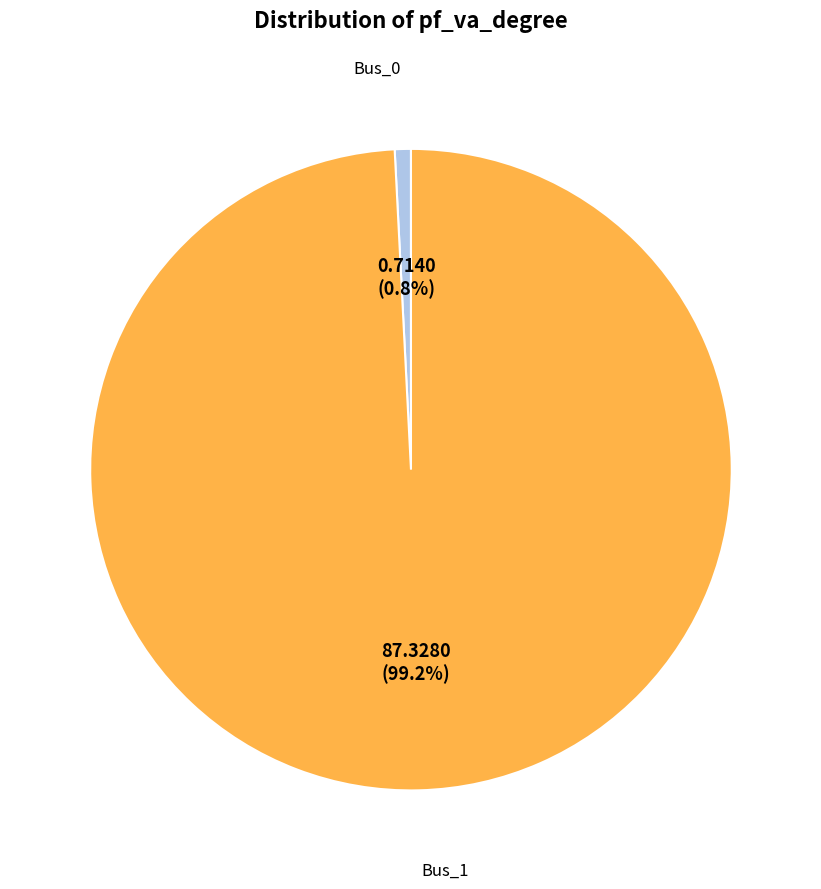

Is there a majority slice in this chart?

Yes